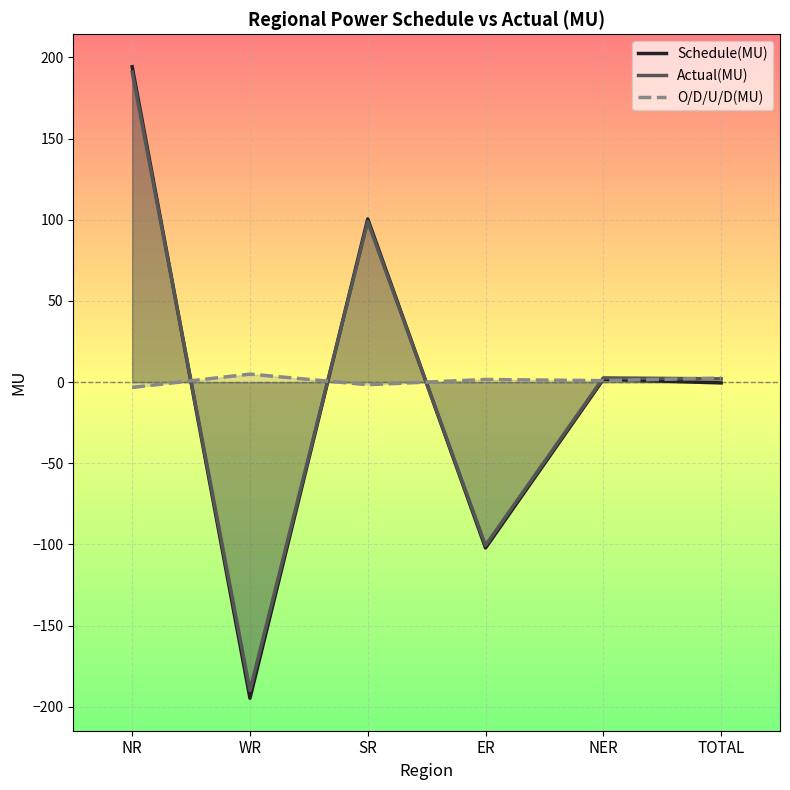

Reading left to right, extract all data points from this chart.

Schedule(MU): 194.3	-194.8	100.5	-102.2	1.7	-0.5
Actual(MU): 191.0	-190.0	98.9	-100.6	2.6	2.0
O/D/U/D(MU): -3.3	4.9	-1.6	1.6	0.9	2.5